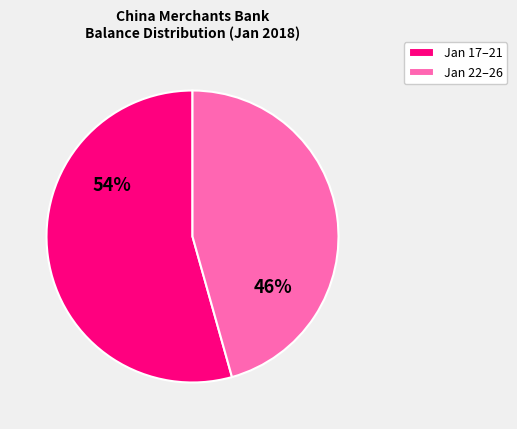

Is it true that Jan 22–26 is 40% of the pie?

False